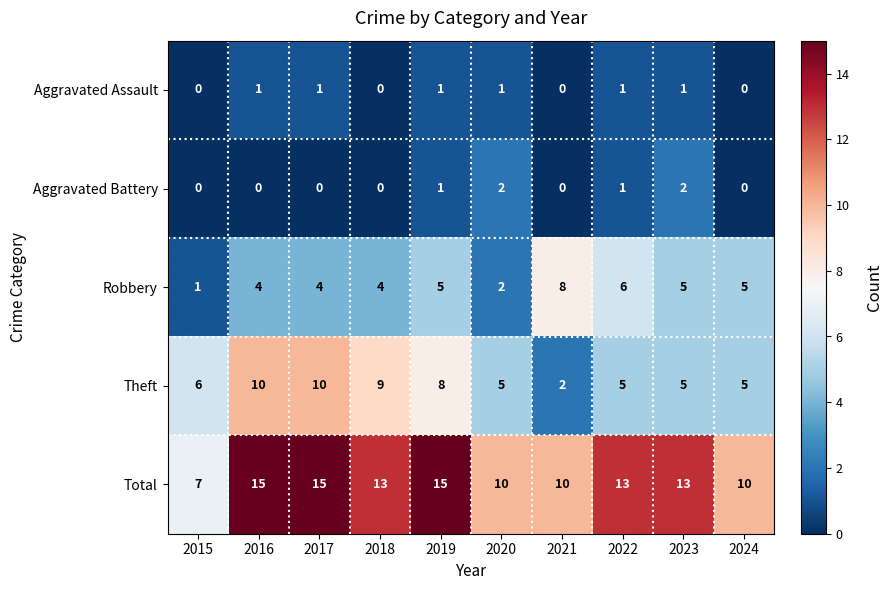

The value of Aggravated Assault at 2020 is 1. True or false?

True